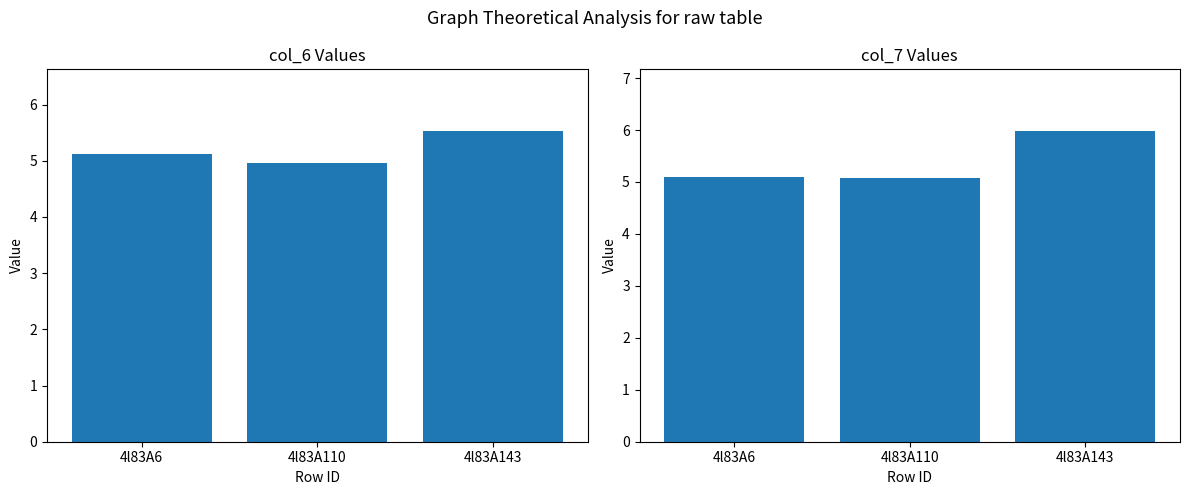

Between 4l83A6 and 4l83A110, which is larger?

4l83A6